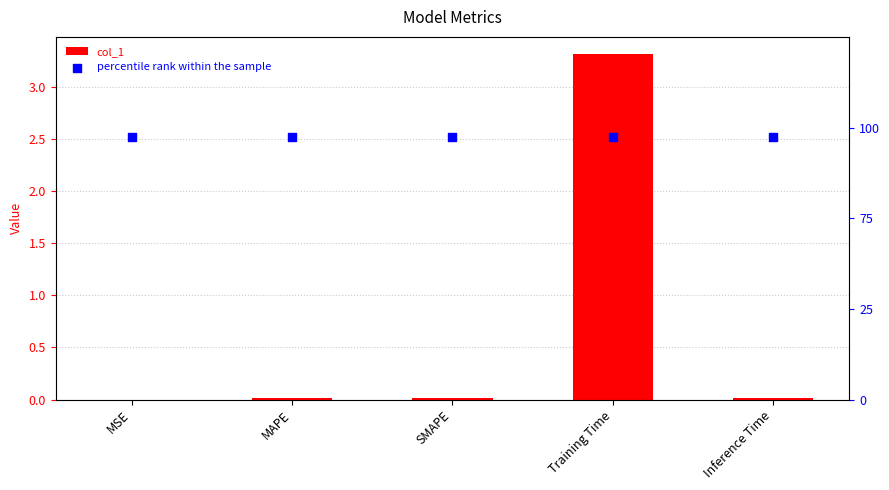

At how many categories does at least one series exceed 3?

1